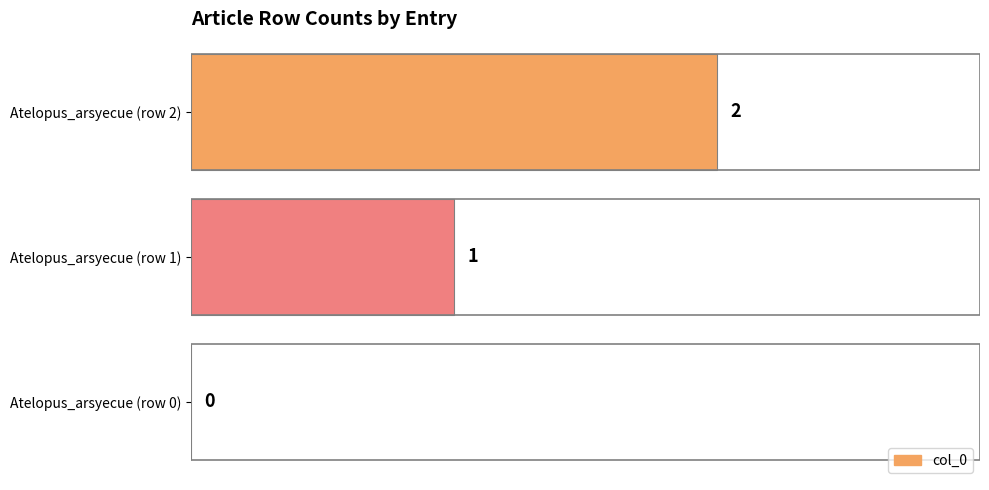

Where is the data nearest to the value 1?

Atelopus_arsyecue (row 1)